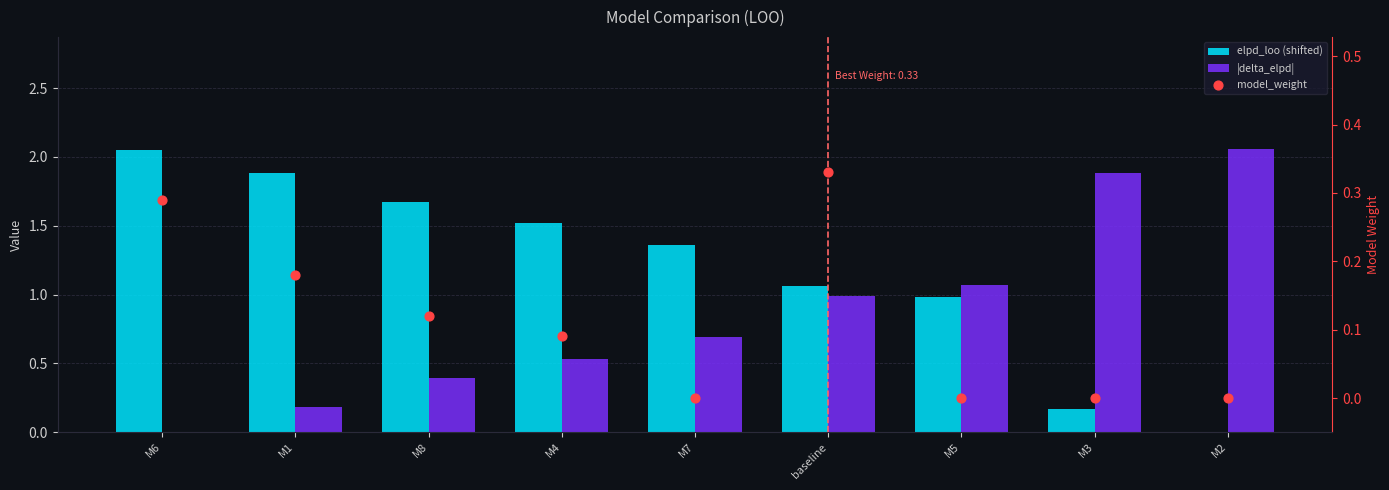

At which category is the sum across all series the highest?

baseline